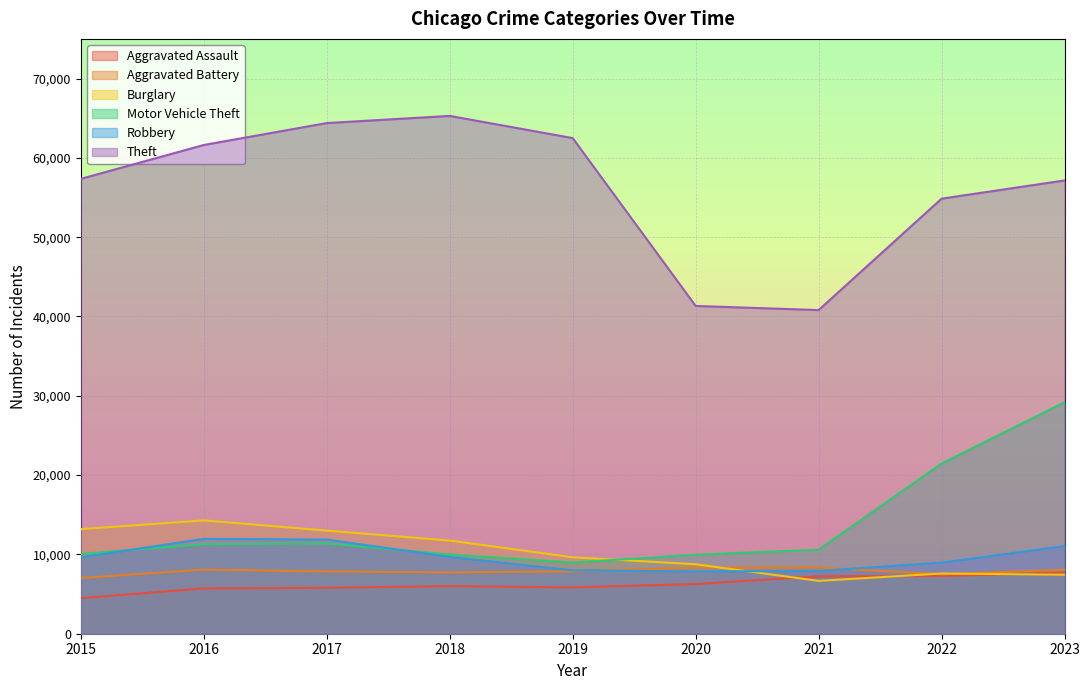

How many lines are shown in the chart?

6